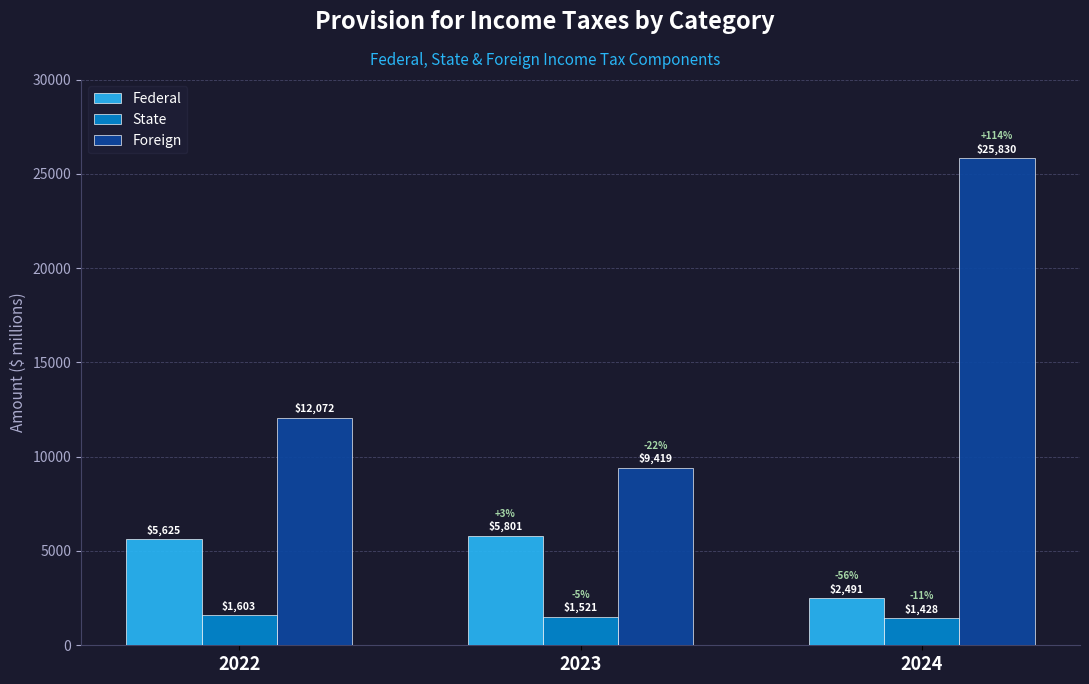

Which label corresponds to the smallest value in the chart?

2024